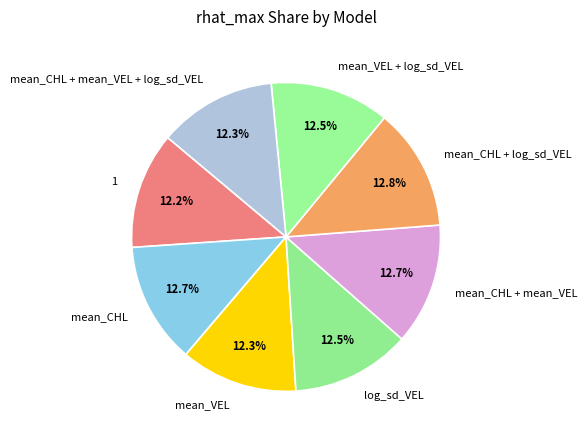

To the nearest percent, what percentage of the pie is mean_CHL + log_sd_VEL?

13%